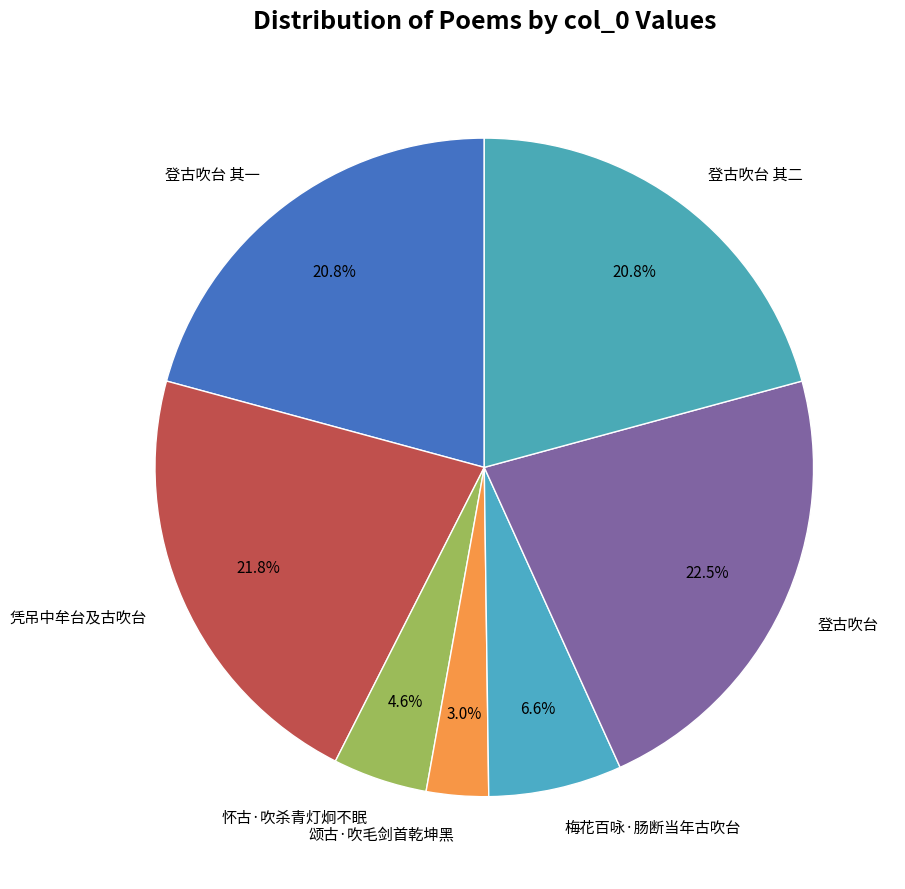

True or false: 登古吹台 其二 accounts for 29% of the total.

False